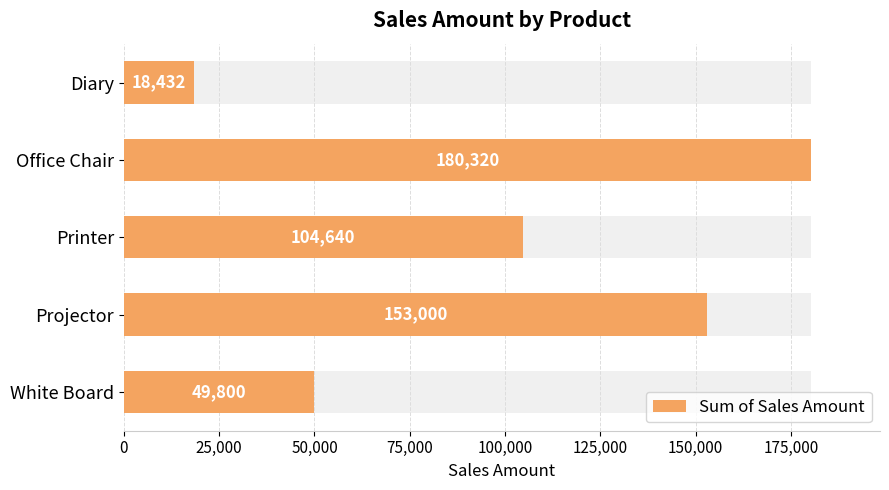

What is the sum of all values?

506192